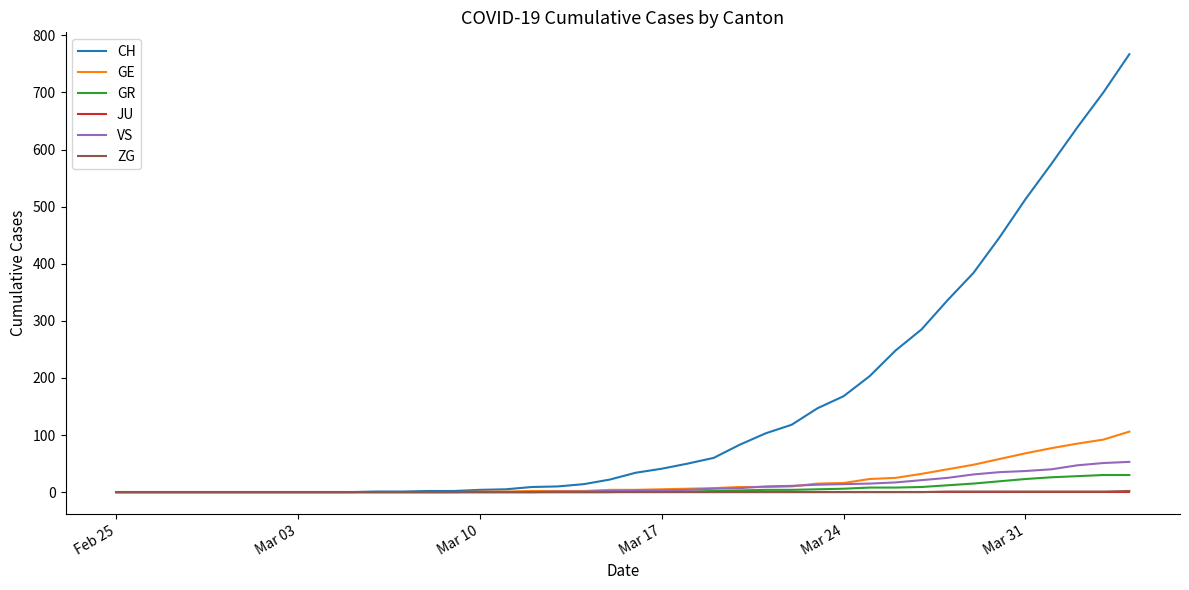

Which series has the widest spread of values?

CH